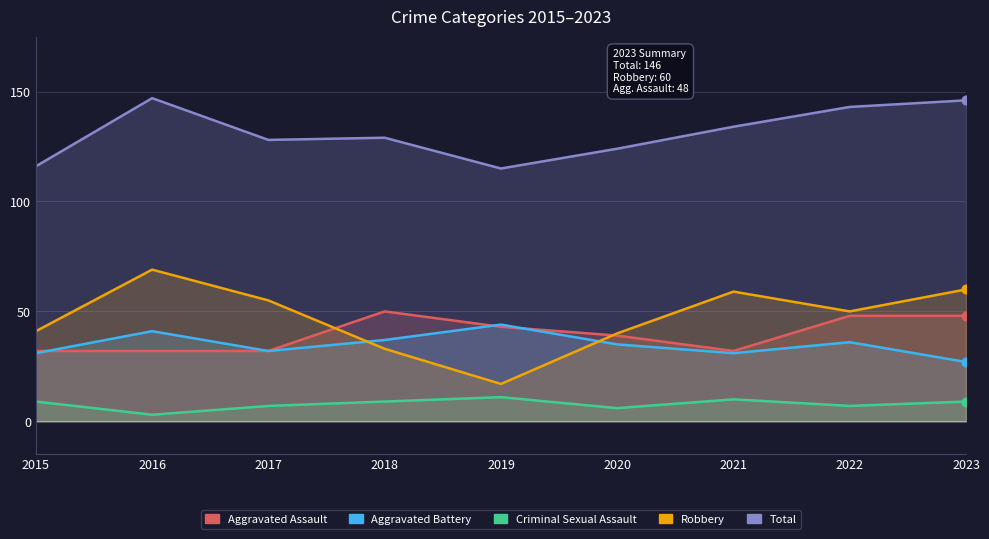

What are all the series names shown in the legend?

Aggravated Assault, Aggravated Battery, Criminal Sexual Assault, Robbery, Total